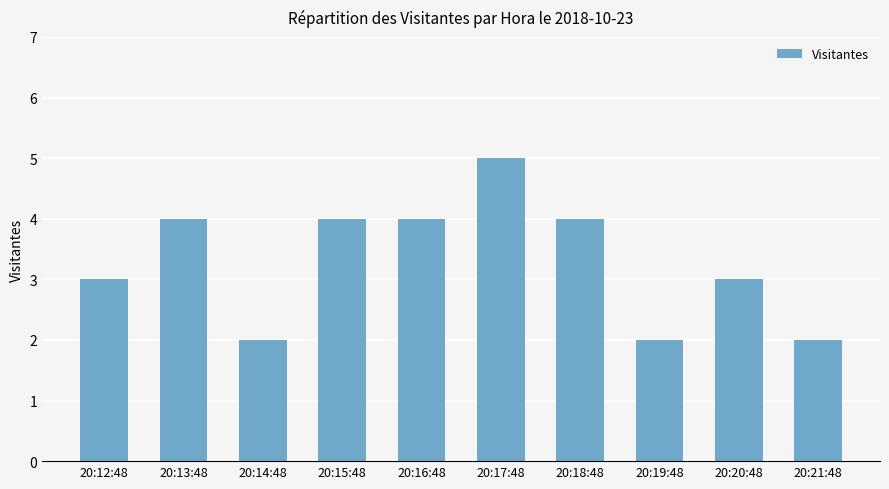

True or false: the data shows 3 at 20:12:48.

True